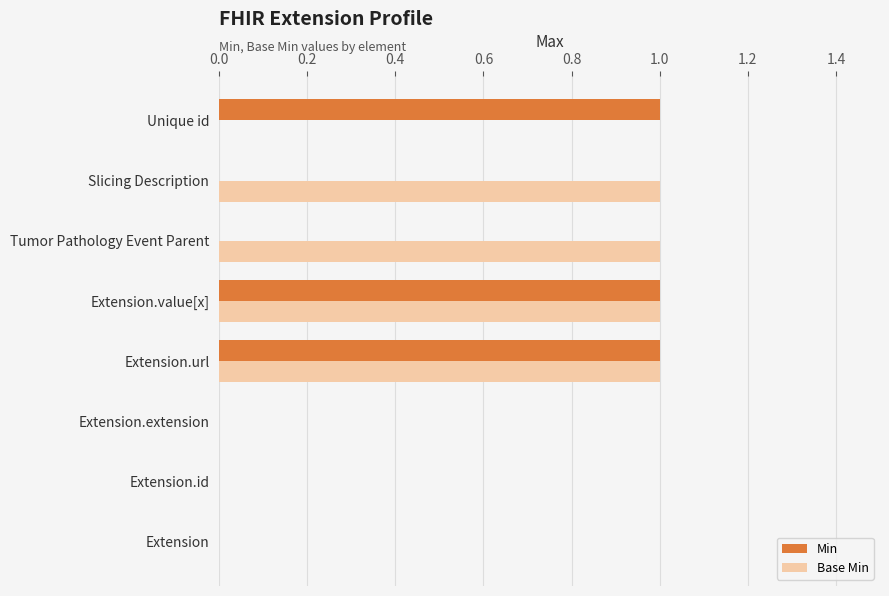

Is the value of Base Min at Extension.url greater than the value of Min at Extension.extension?

Yes